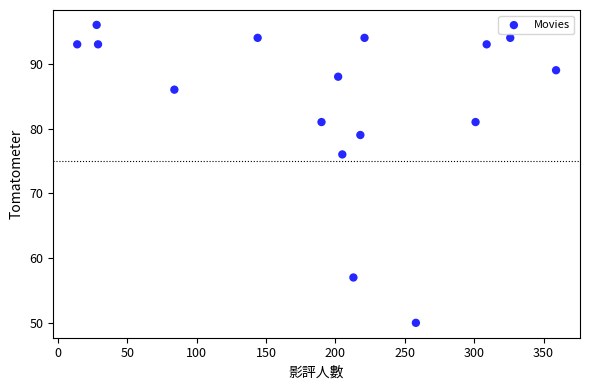

What Y value in the scatter plot is closest to 73?

76